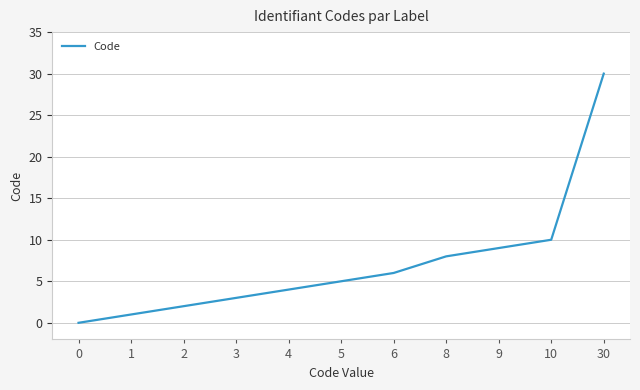

Reading right to left, extract all data points from this chart.

30=30	10=10	9=9	8=8	6=6	5=5	4=4	3=3	2=2	1=1	0=0